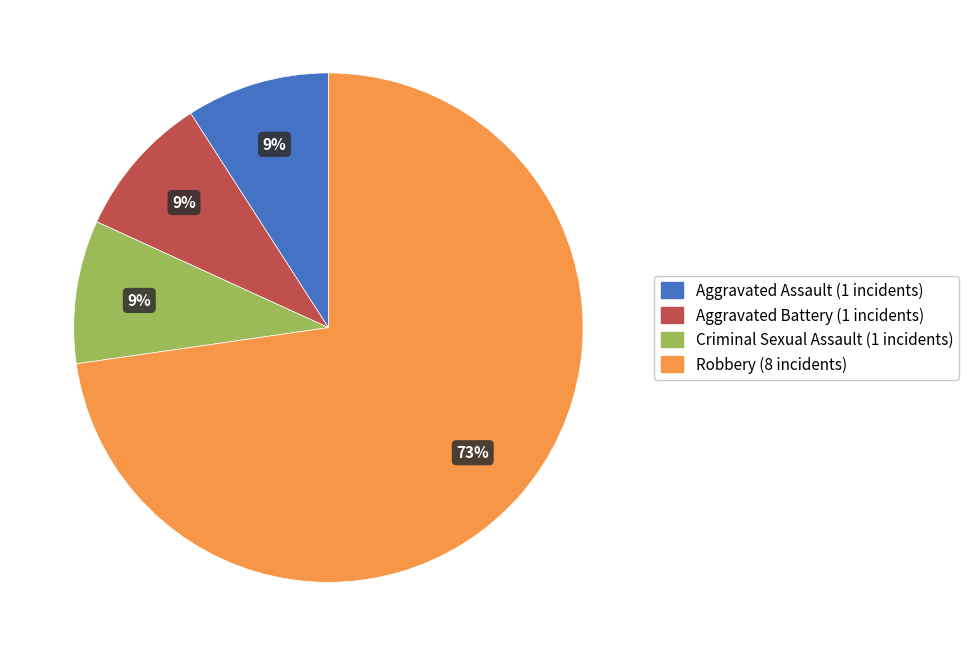

How many segments does this pie chart have?

4